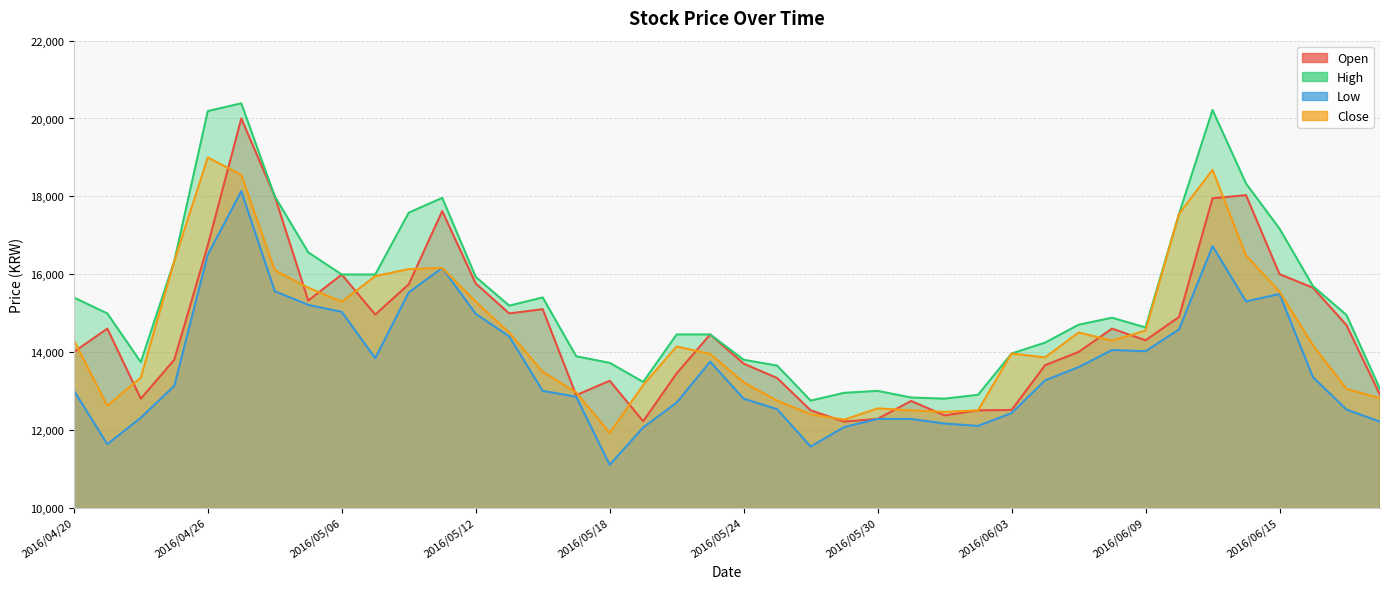

At how many categories does at least one series exceed 19588?

3